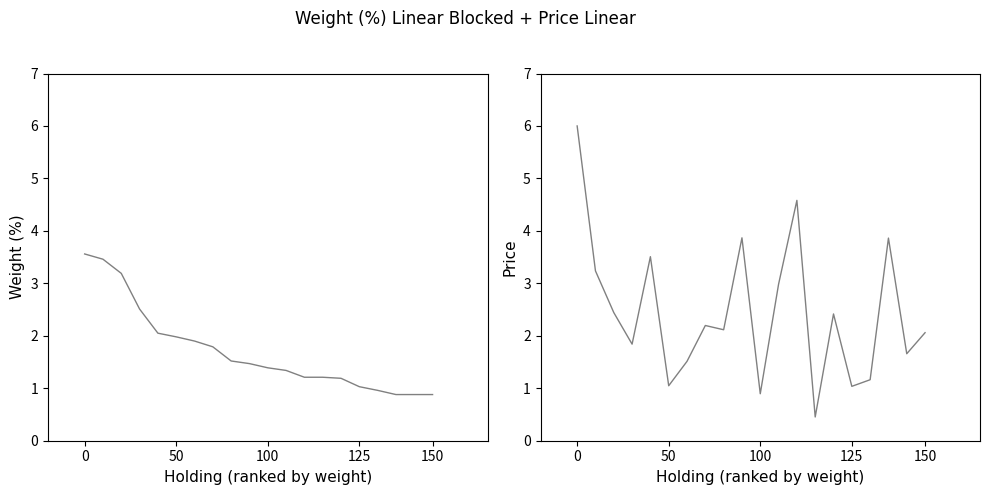

What is the sum of the Price values at 16 and 50?

4.4